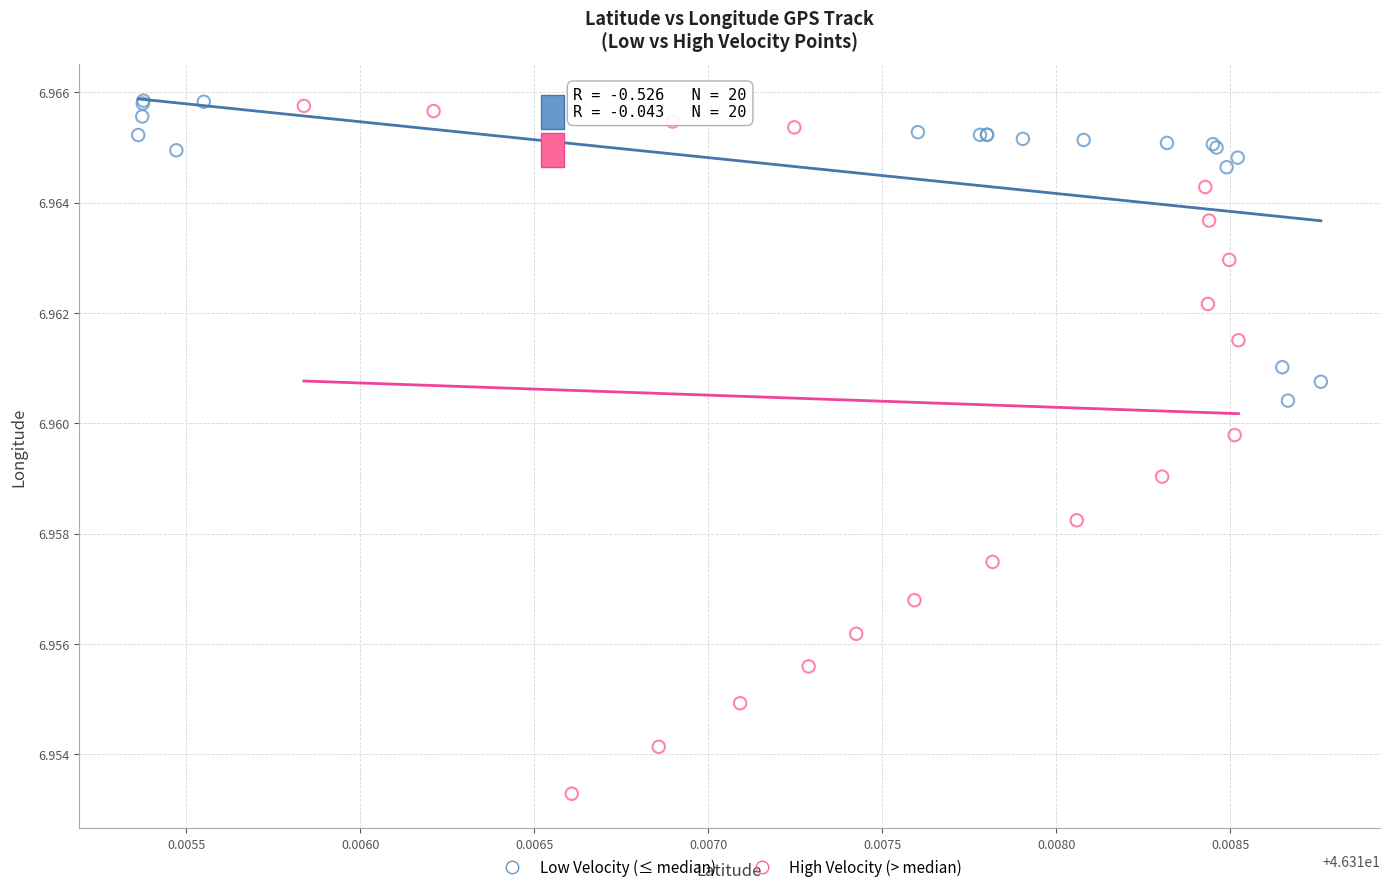

Which series reaches the minimum Y coordinate?

High Velocity (> median)